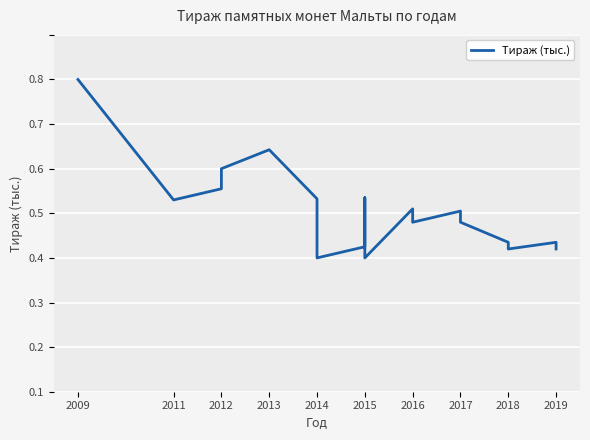

At which category does the data reach its first local valley?

2011